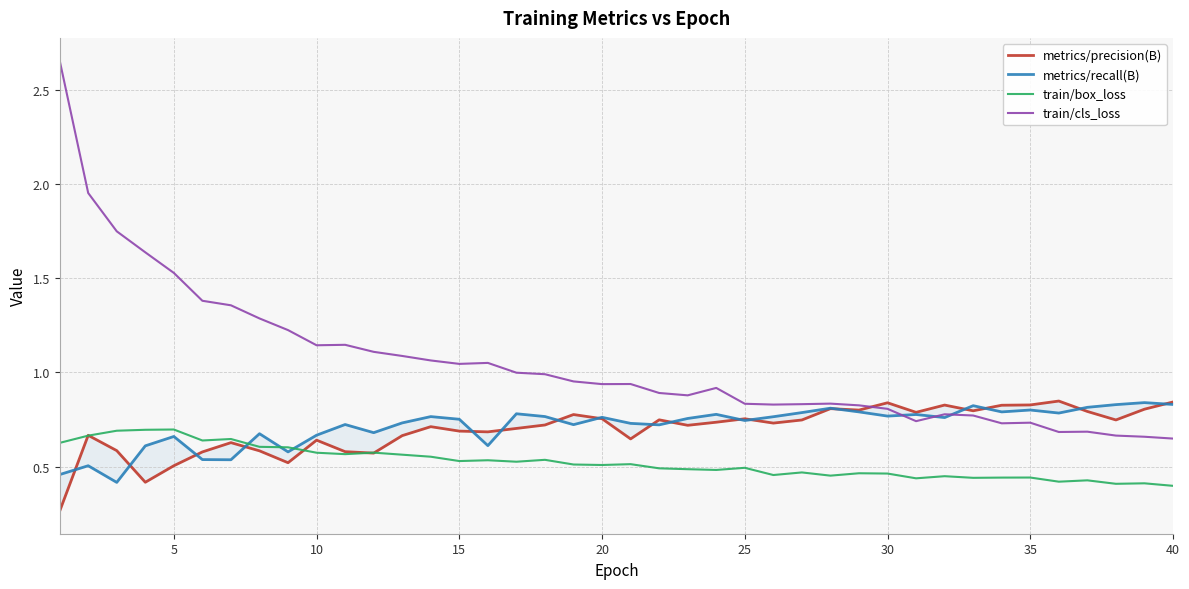

How many metrics/precision(B) values are between 0 and 1?

40